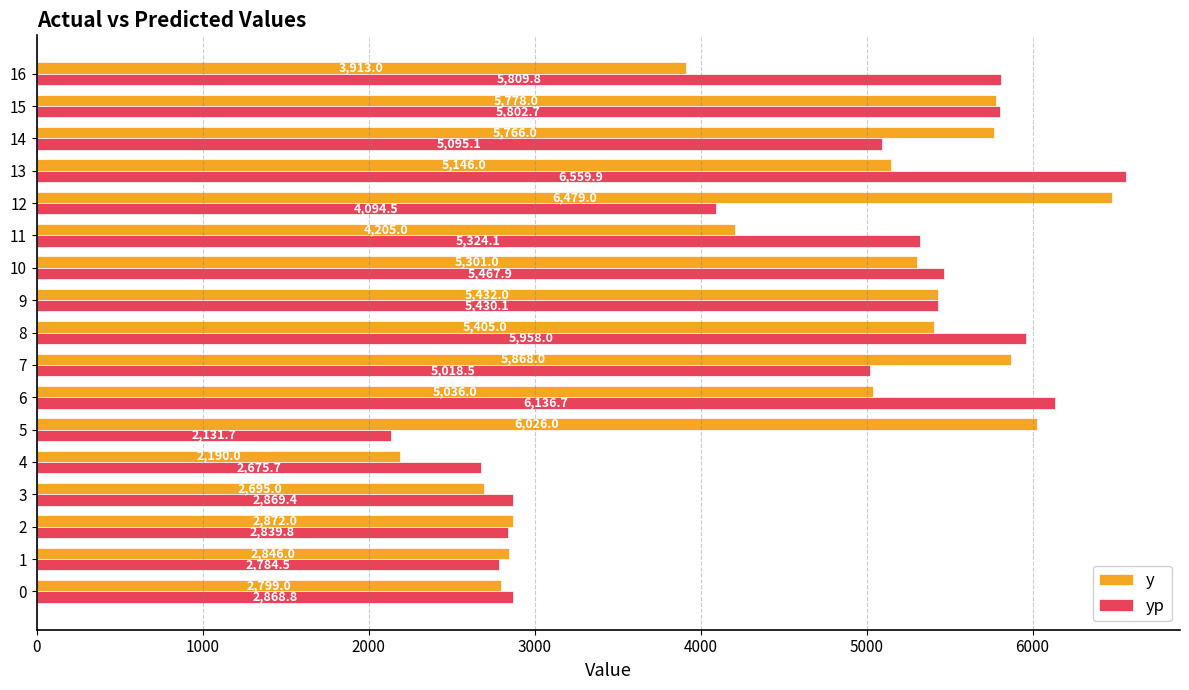

At which label does yp reach its peak?

13